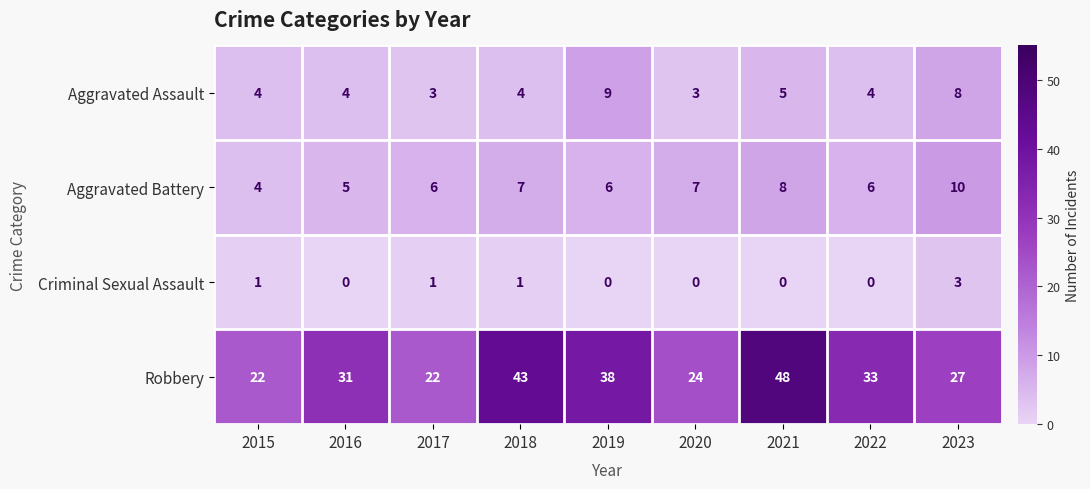

What is the approximate value of Aggravated Assault at 2020?

3